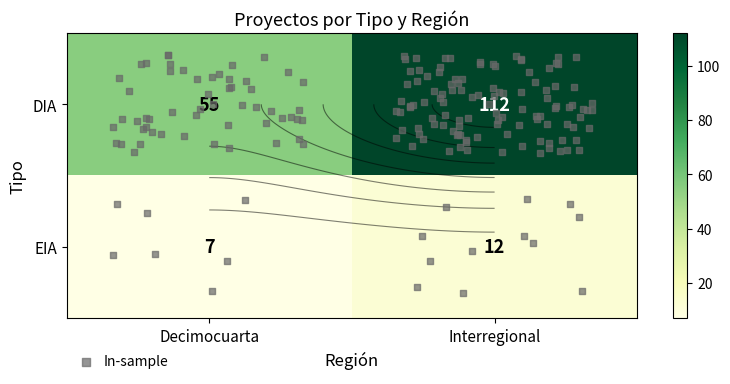

Which category has the lowest value across all series?

Decimocuarta